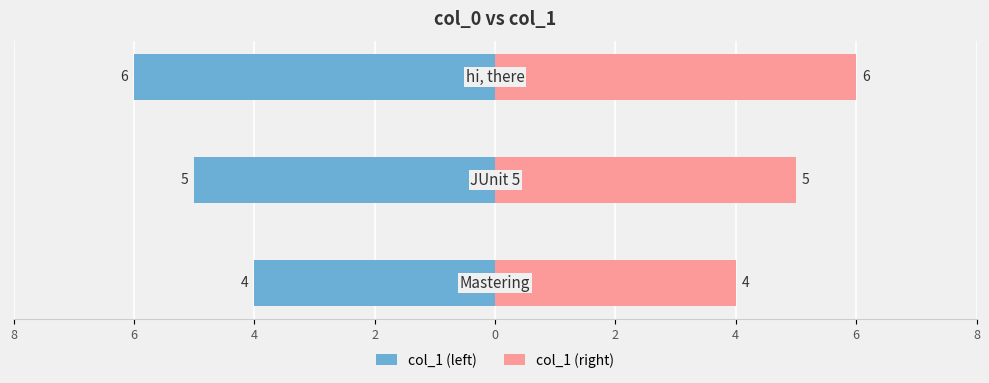

How many distinct data groups are displayed?

2